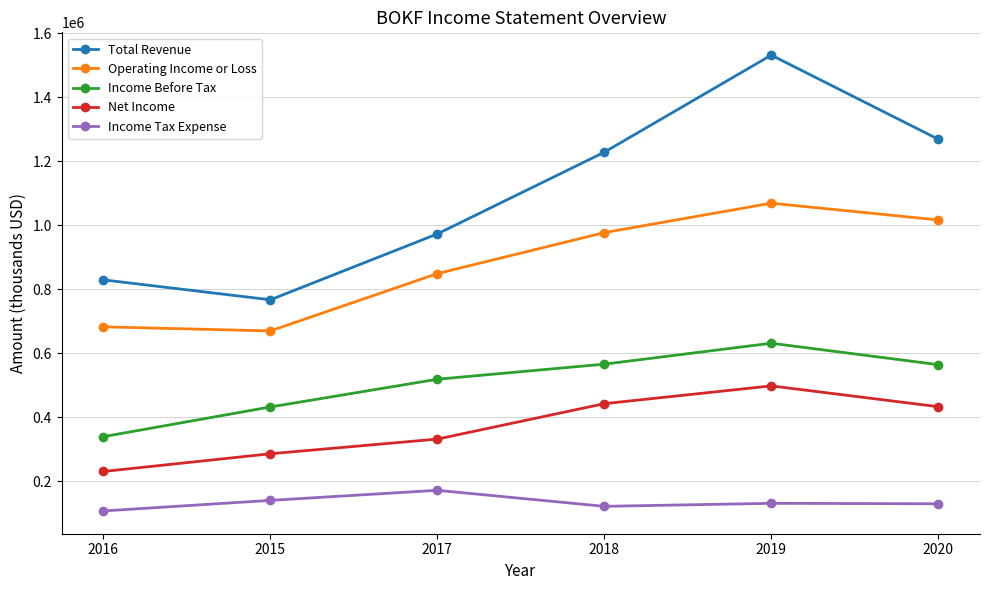

At which category is the sum across all series the highest?

2019